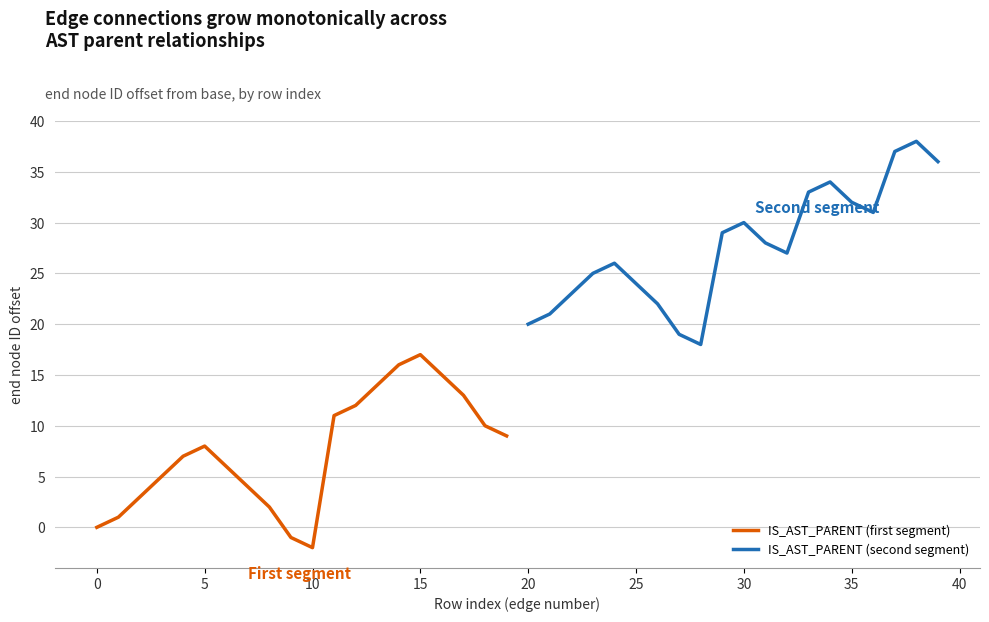

True or false: IS_AST_PARENT (first segment) and IS_AST_PARENT (second segment) intersect in this chart.

False